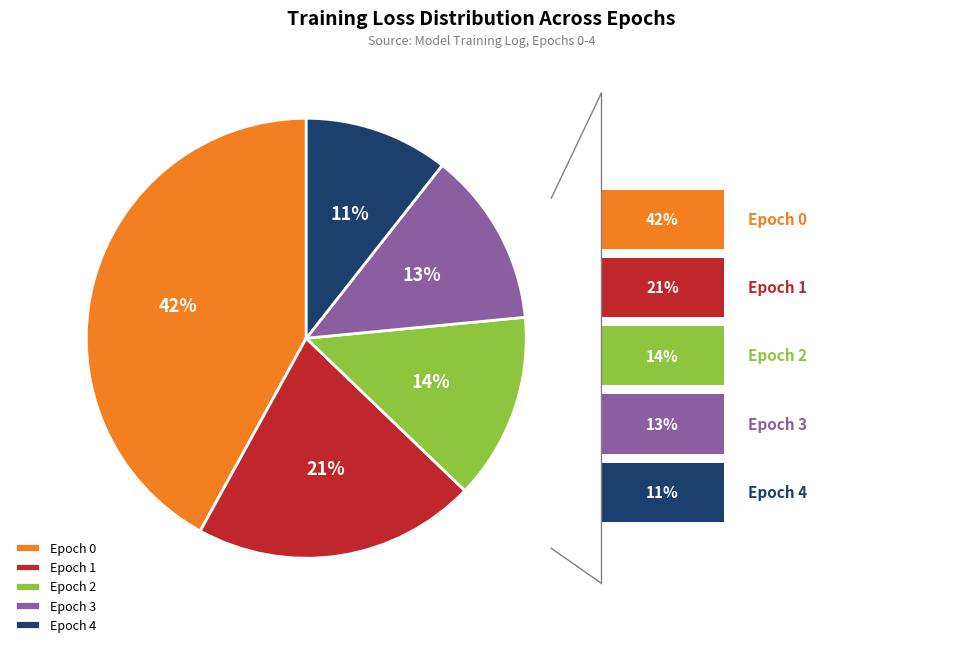

Count the number of slices in the pie.

5